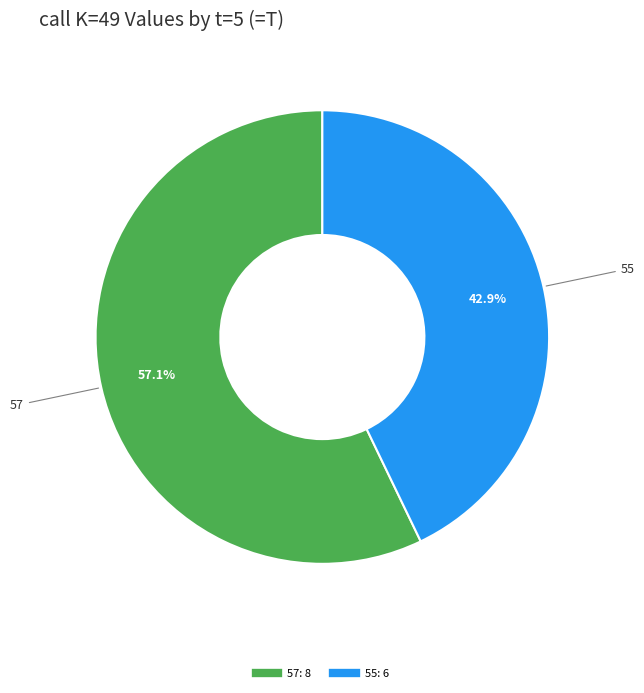

To the nearest percent, what is the difference between the largest and smallest slice percentages?

14%